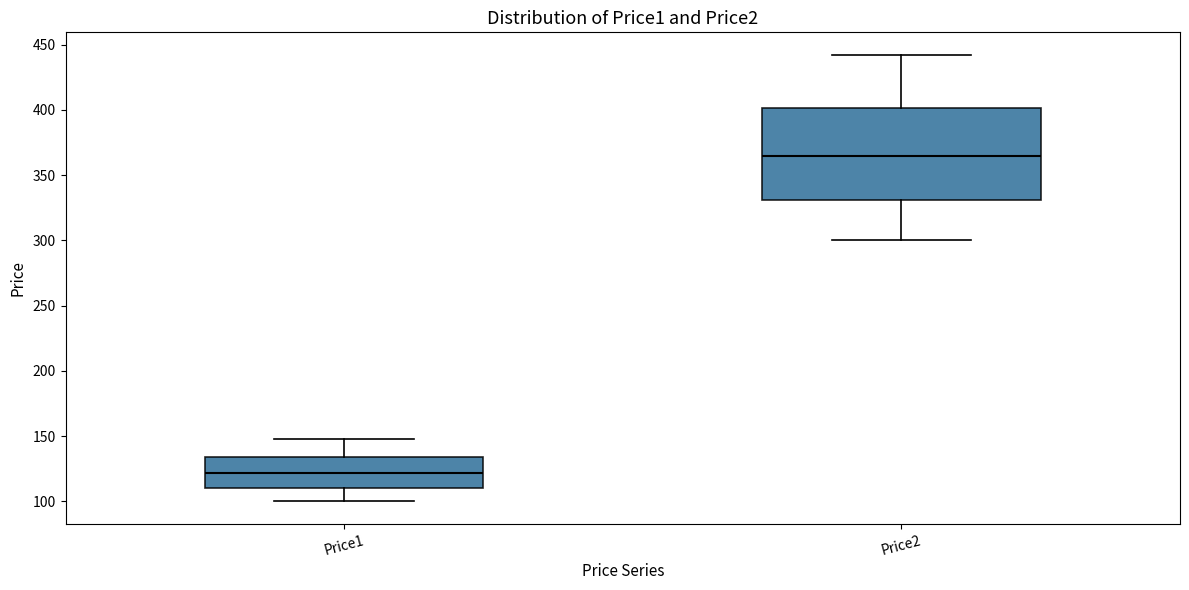

Reading left to right, transcribe this box plot: for each box, give where its median line is, the range the box spans, and where its two whiskers end, as read against the y-axis. The values are not printed on the chart, so give them approximately, as read against the axis.

Price1: median 120, box 110 to 135, whiskers 100 to 145
Price2: median 365, box 330 to 400, whiskers 300 to 440